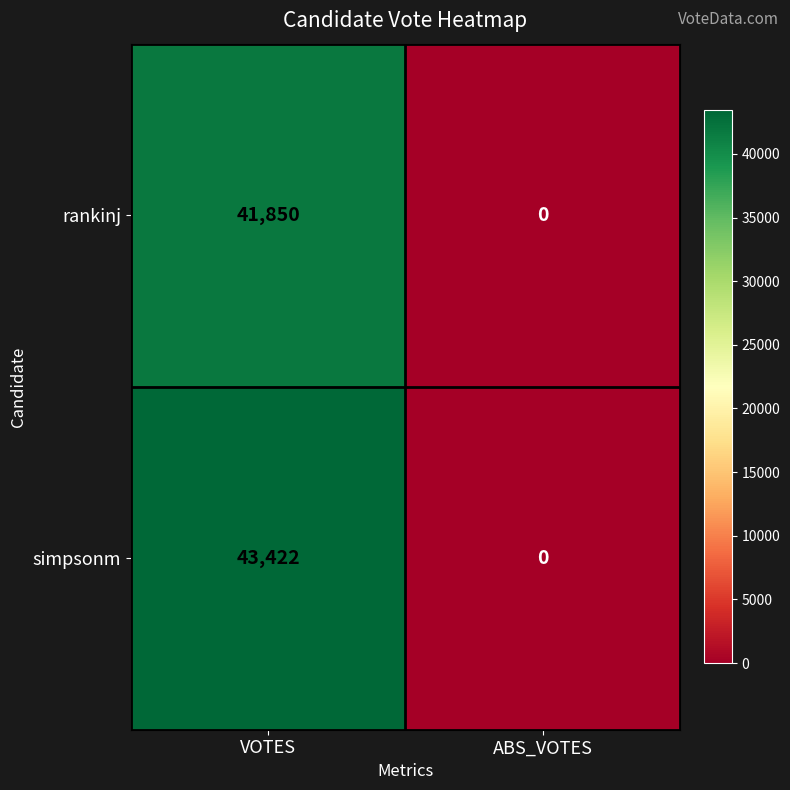

True or false: rankinj has a value of 72646 at VOTES.

False